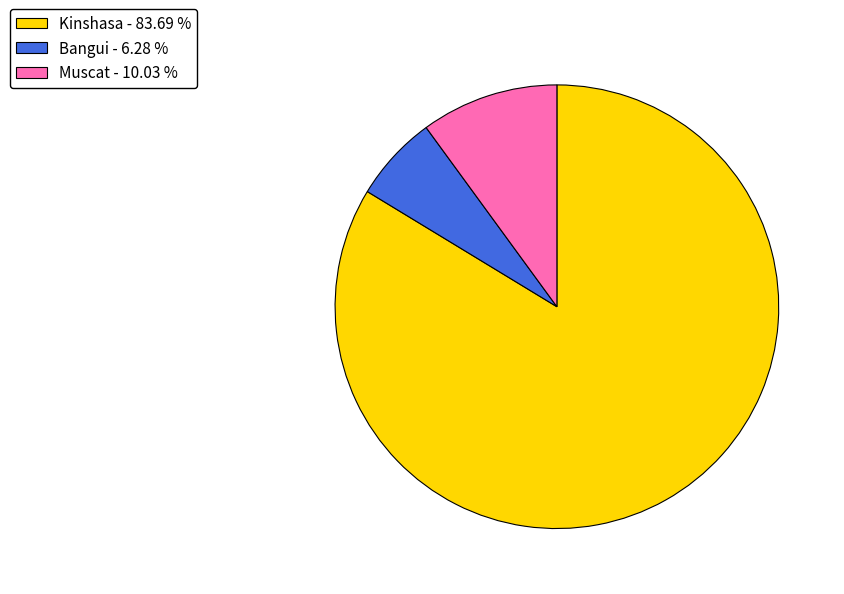

What is the ratio of the value at Muscat - 10.03 % to the value at Bangui - 6.28 %?

1.6